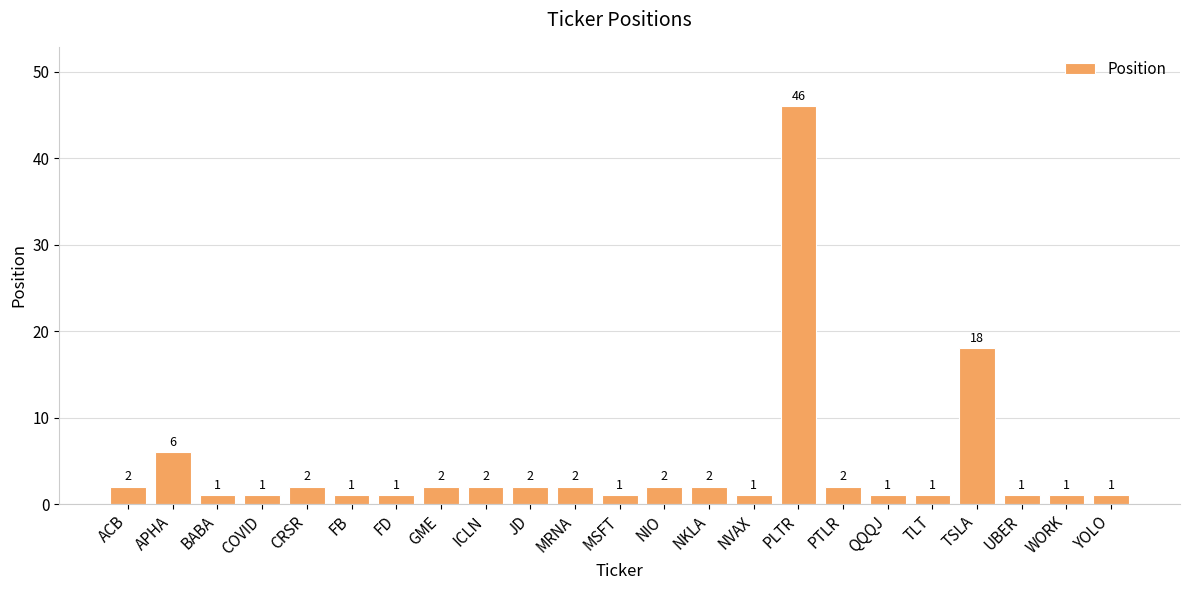

How many distinct data groups are displayed?

1